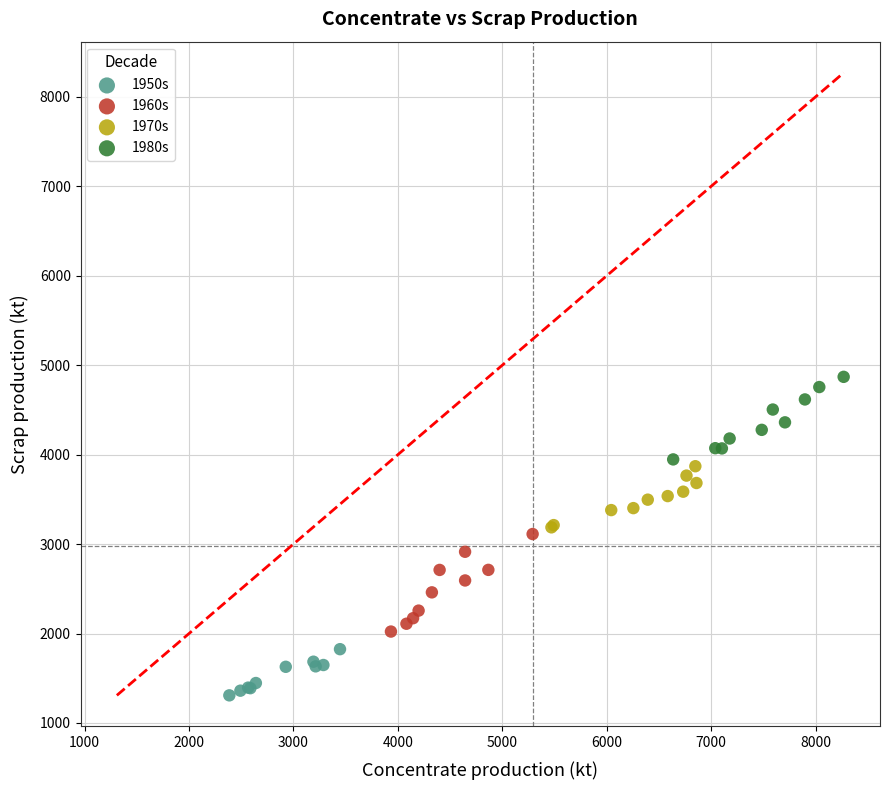

Which series reaches the minimum Y coordinate?

1950s